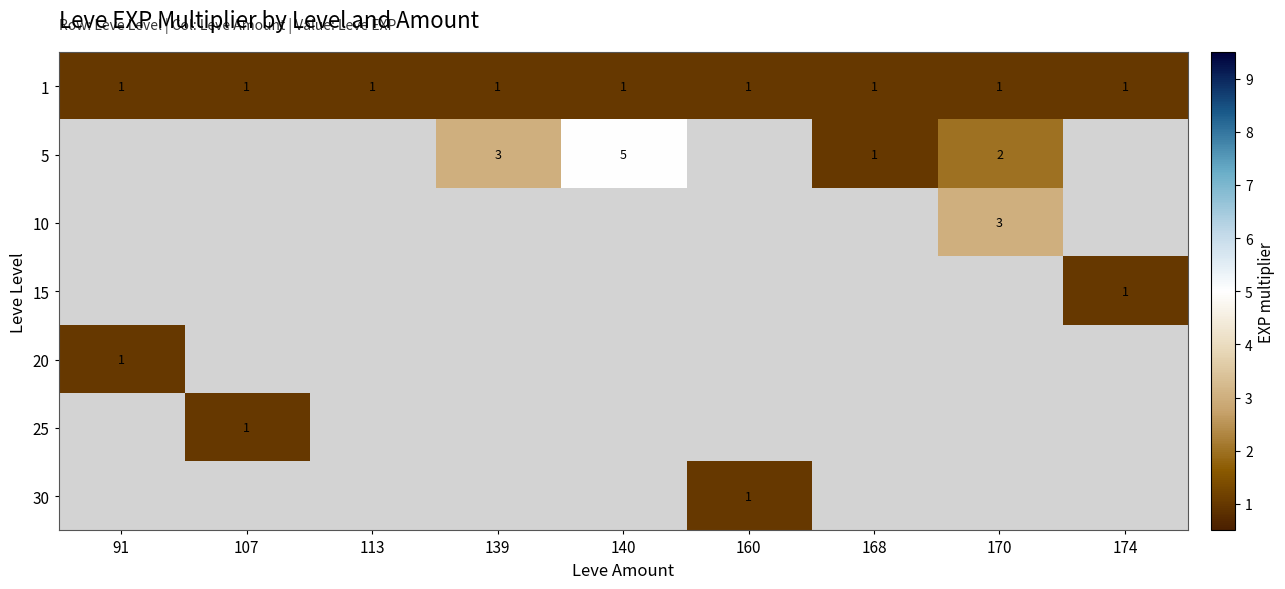

At which label does 20 reach its peak?

91